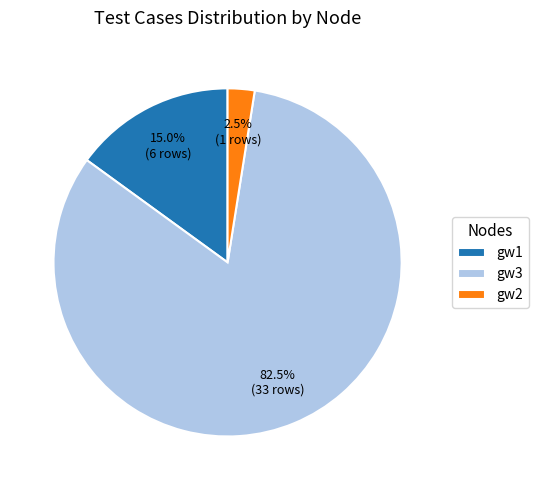

What percentage do gw2 and gw1 together represent?

17.5%